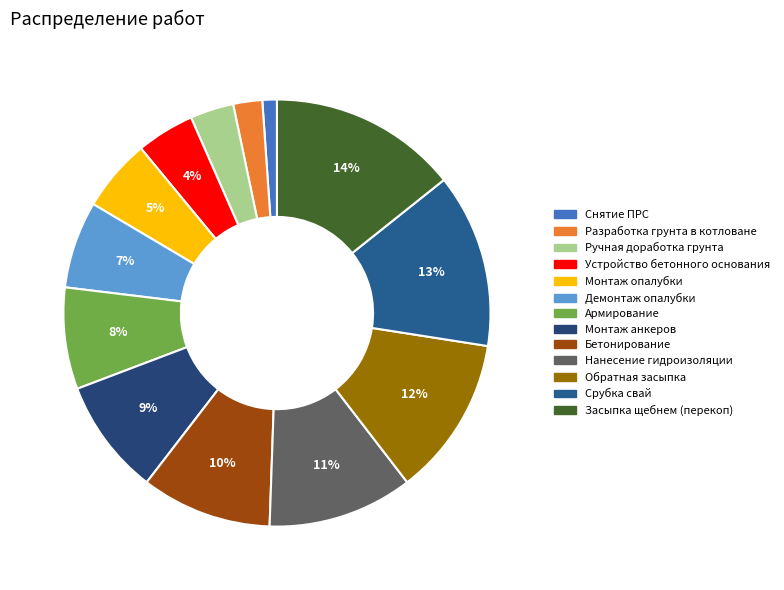

Rank the categories by value from highest to lowest.

Засыпка щебнем (перекоп), Срубка свай, Обратная засыпка, Нанесение гидроизоляции, Бетонирование, Монтаж анкеров, Армирование, Демонтаж опалубки, Монтаж опалубки, Устройство бетонного основания, Ручная доработка грунта, Разработка грунта в котловане, Снятие ПРС